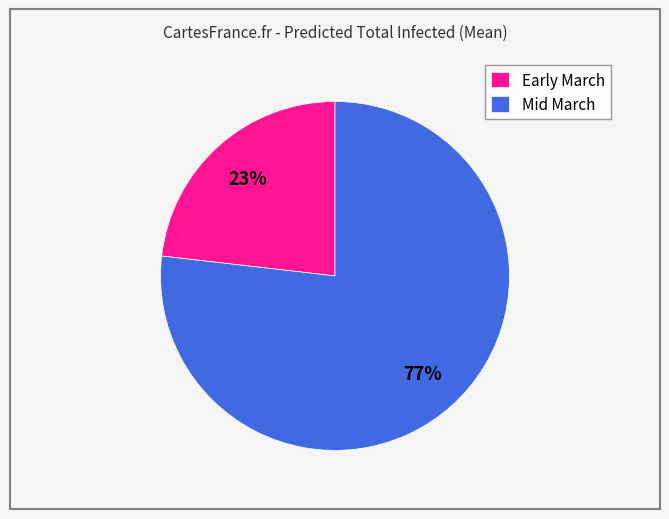

Rank the categories by value from lowest to highest.

Early March, Mid March